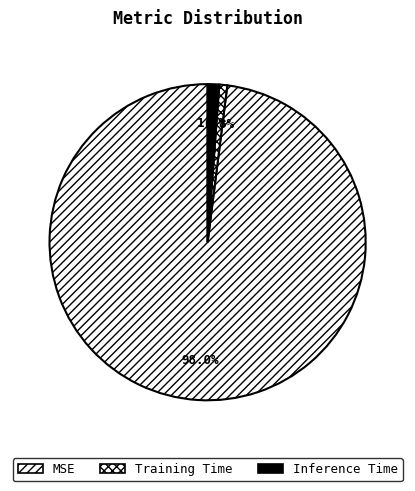

Does any single category account for the majority?

Yes